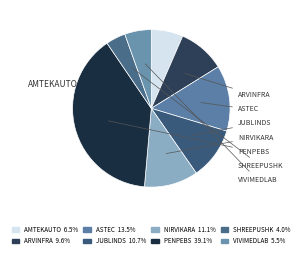

Which slice is the largest?

PENPEBS